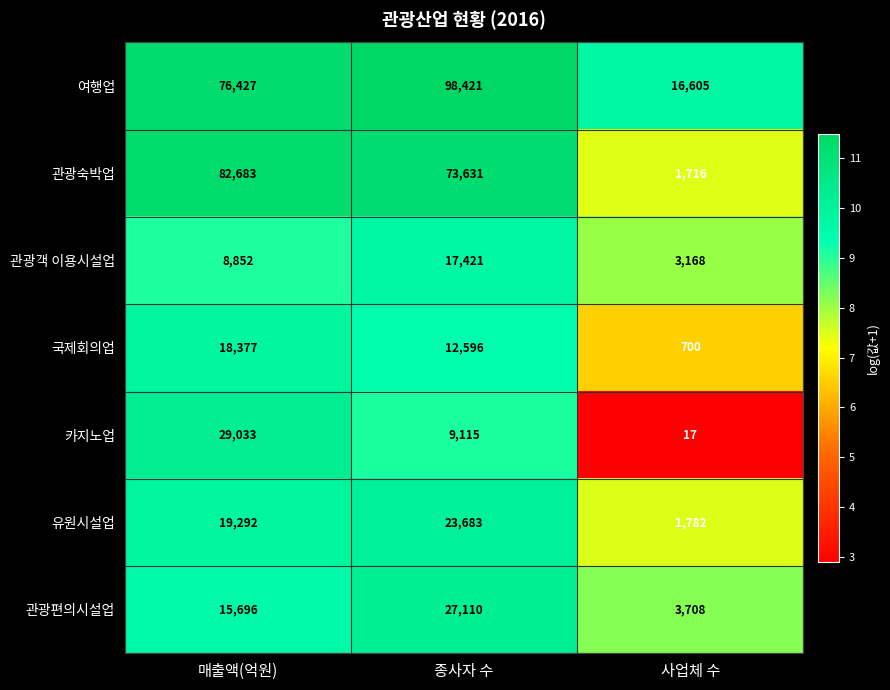

List the series in order of their peak value, highest first.

여행업, 관광숙박업, 카지노업, 관광편의시설업, 유원시설업, 국제회의업, 관광객 이용시설업